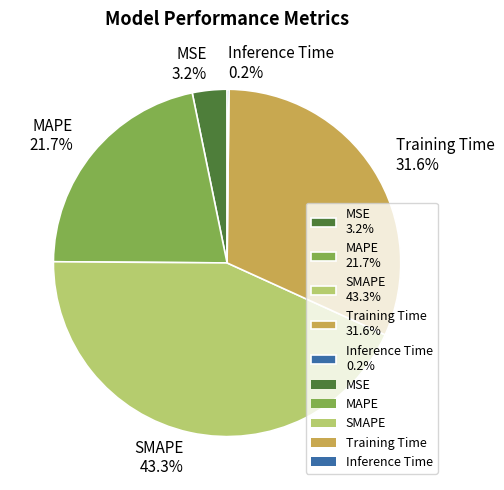

Does MSE 3.2% account for over 50% of the chart?

No